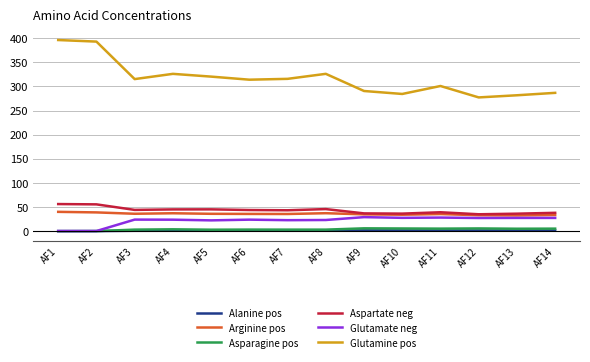

What is the total value across all series at AF11?

410.6